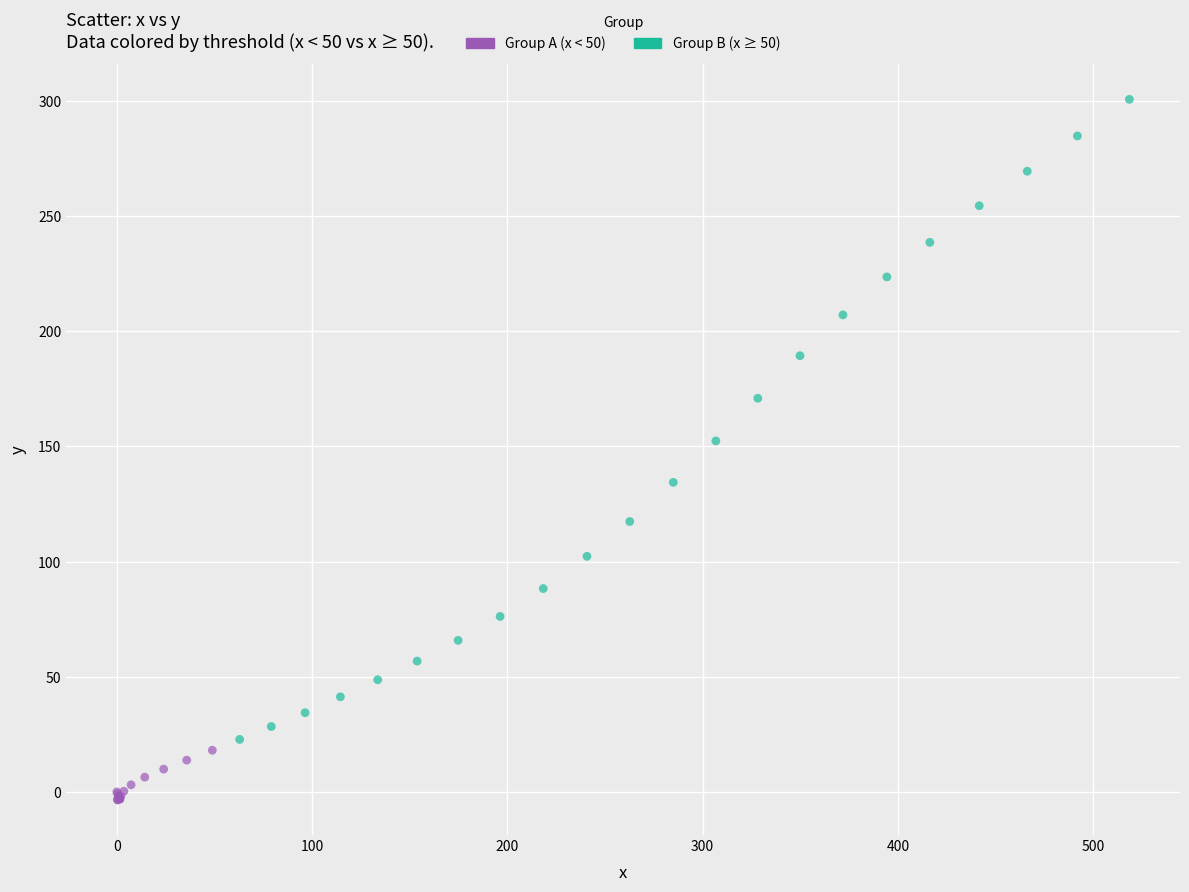

Which series has the widest spread of Y values?

Group B (x ≥ 50)